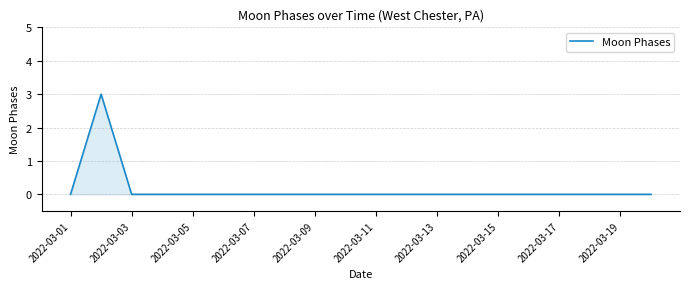

What is the difference between the maximum and minimum values?

3